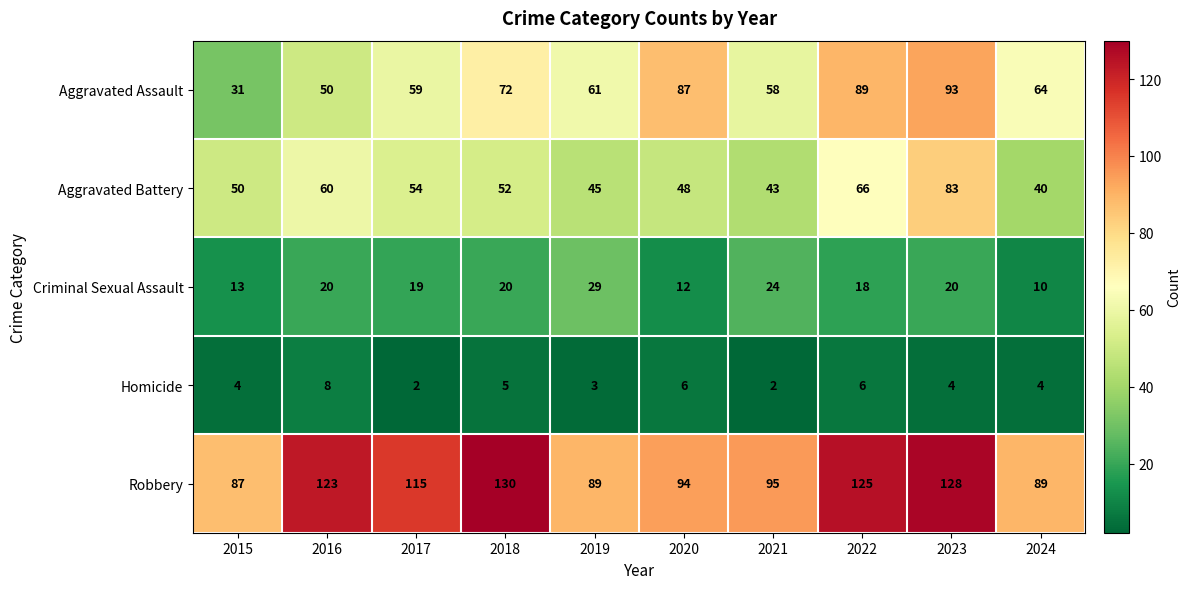

What is the maximum value shown in the chart?

130